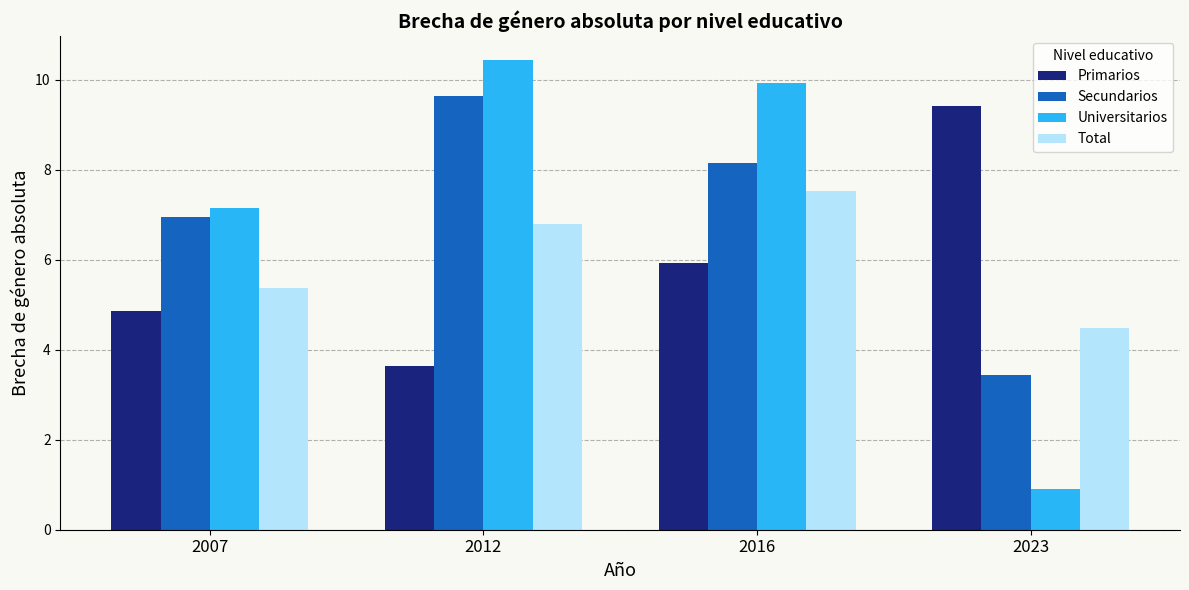

How many groups of bars are there?

4